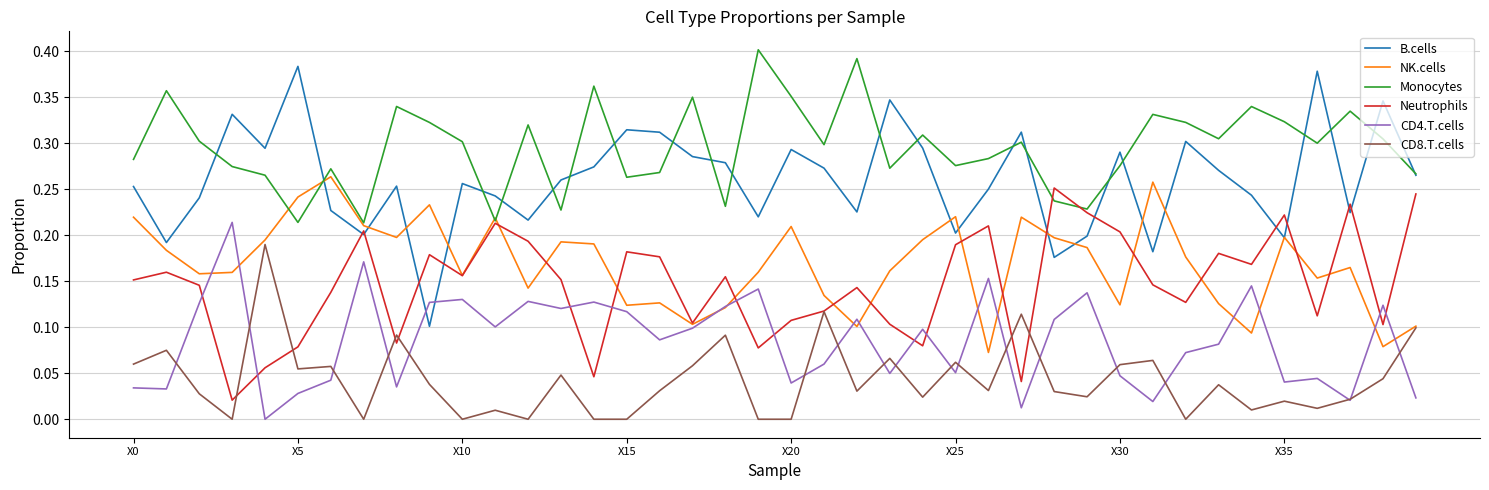

Which series has the largest total across all categories?

Monocytes